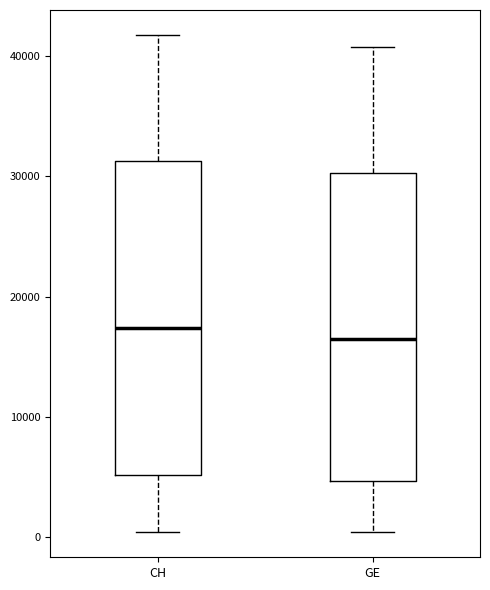

Reading left to right, transcribe this box plot: for each box, give where its median line is, the range the box spans, and where its two whiskers end, as read against the y-axis. The values are not printed on the chart, so give them approximately, as read against the axis.

CH: median 17000, box 5000 to 31000, whiskers 0 to 42000
GE: median 16000, box 5000 to 30000, whiskers 0 to 41000